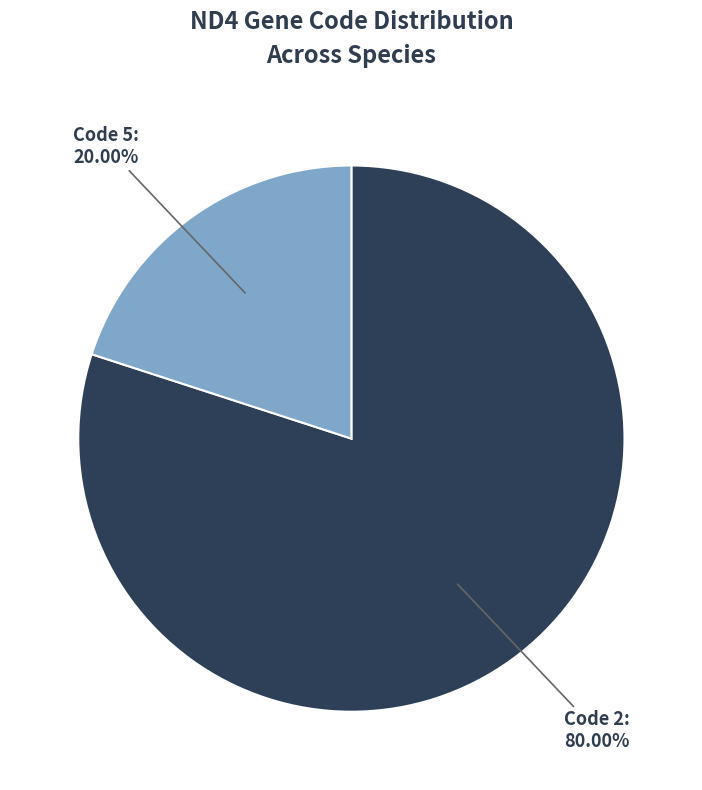

Does any single category account for the majority?

Yes